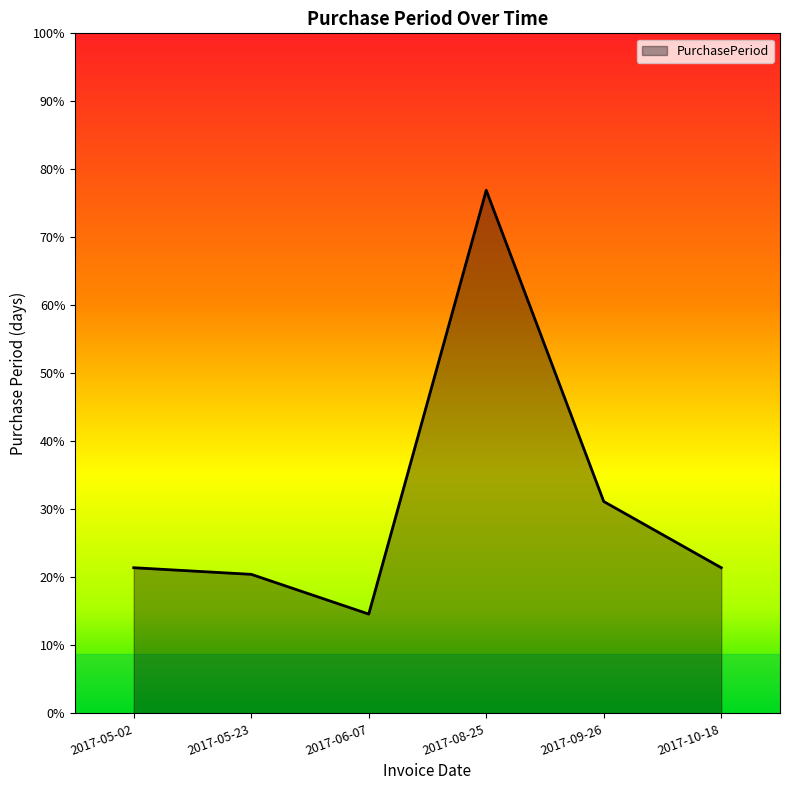

List the labels in order of value, largest first.

2017-08-25, 2017-09-26, 2017-05-02, 2017-10-18, 2017-05-23, 2017-06-07